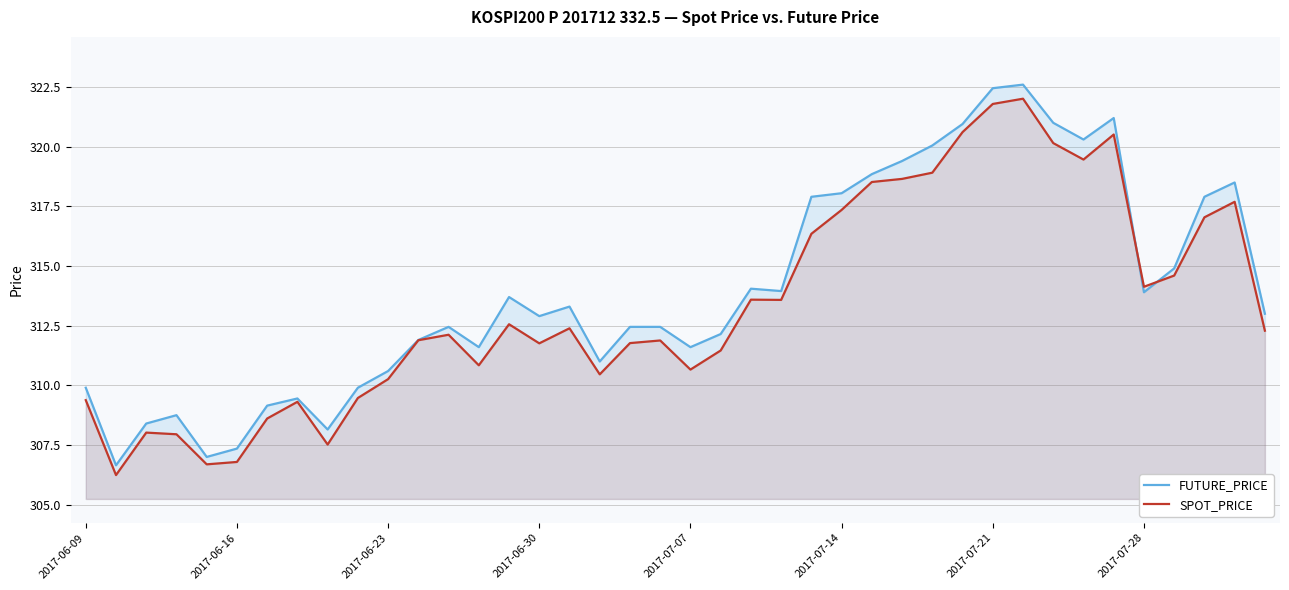

Read the FUTURE_PRICE value at 16.

313.3